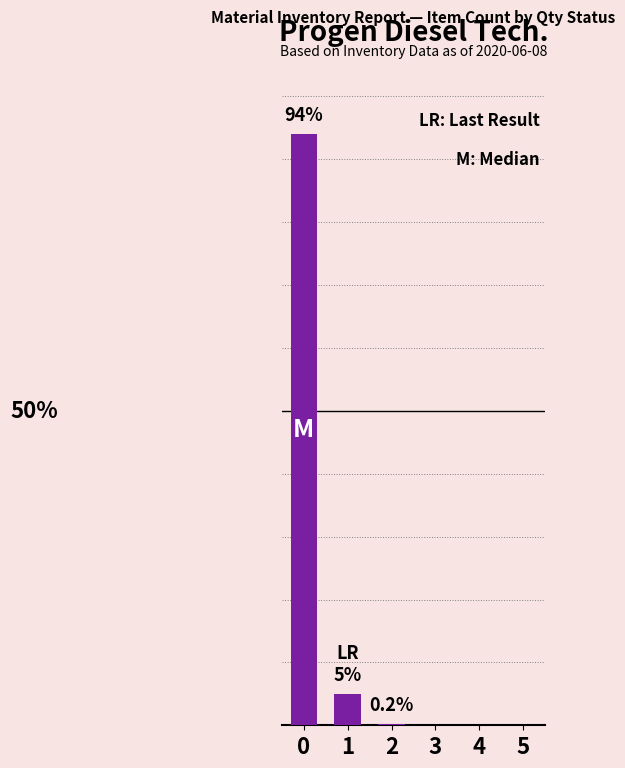

The value at 5 is 0.0. True or false?

True